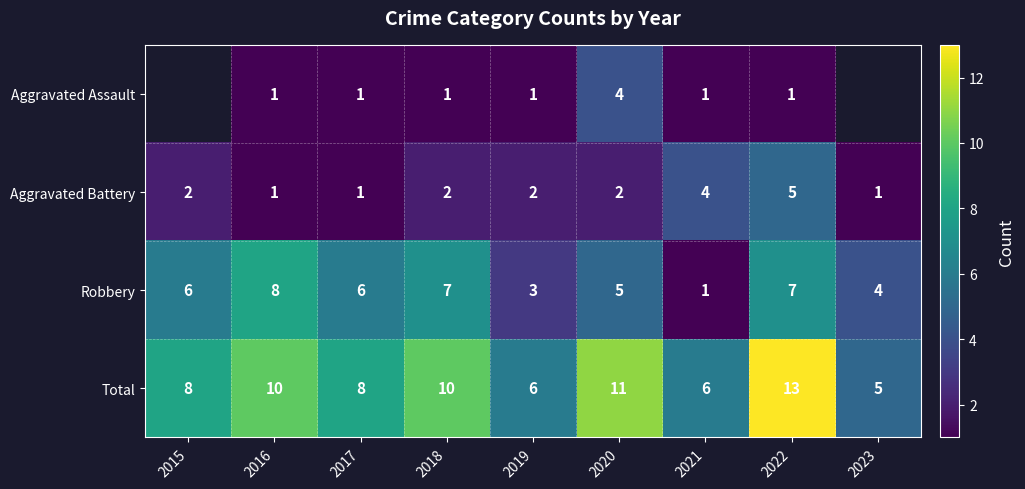

Rank the series at 2019 from highest to lowest value.

Total, Robbery, Aggravated Battery, Aggravated Assault